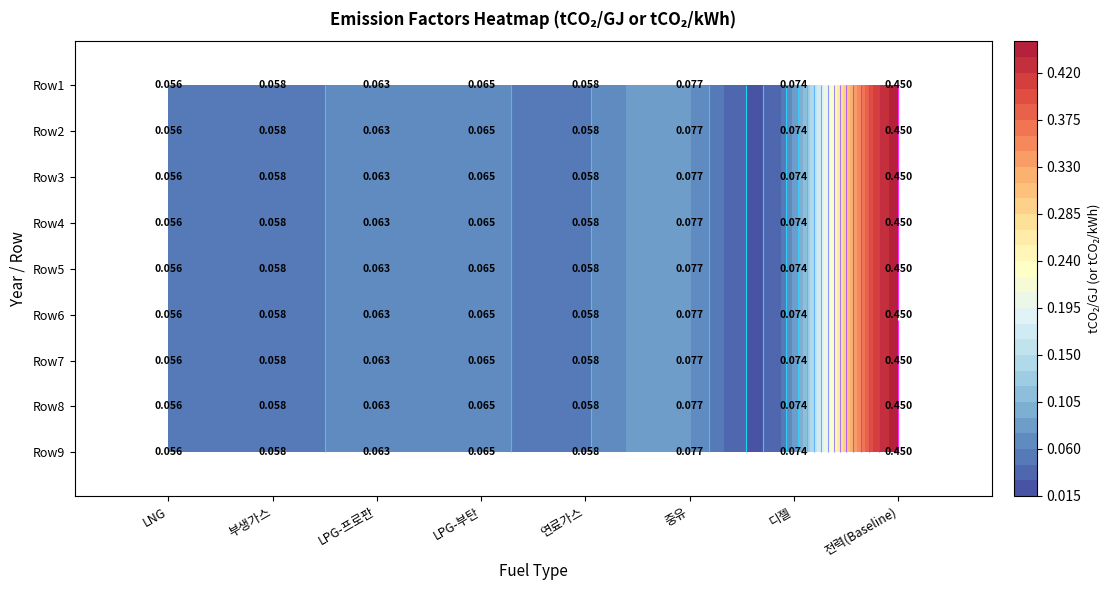

List the labels in order of LPG-프로판( tCO₂/GJ ) value, smallest first.

0, 1, 2, 3, 4, 5, 6, 7, 8